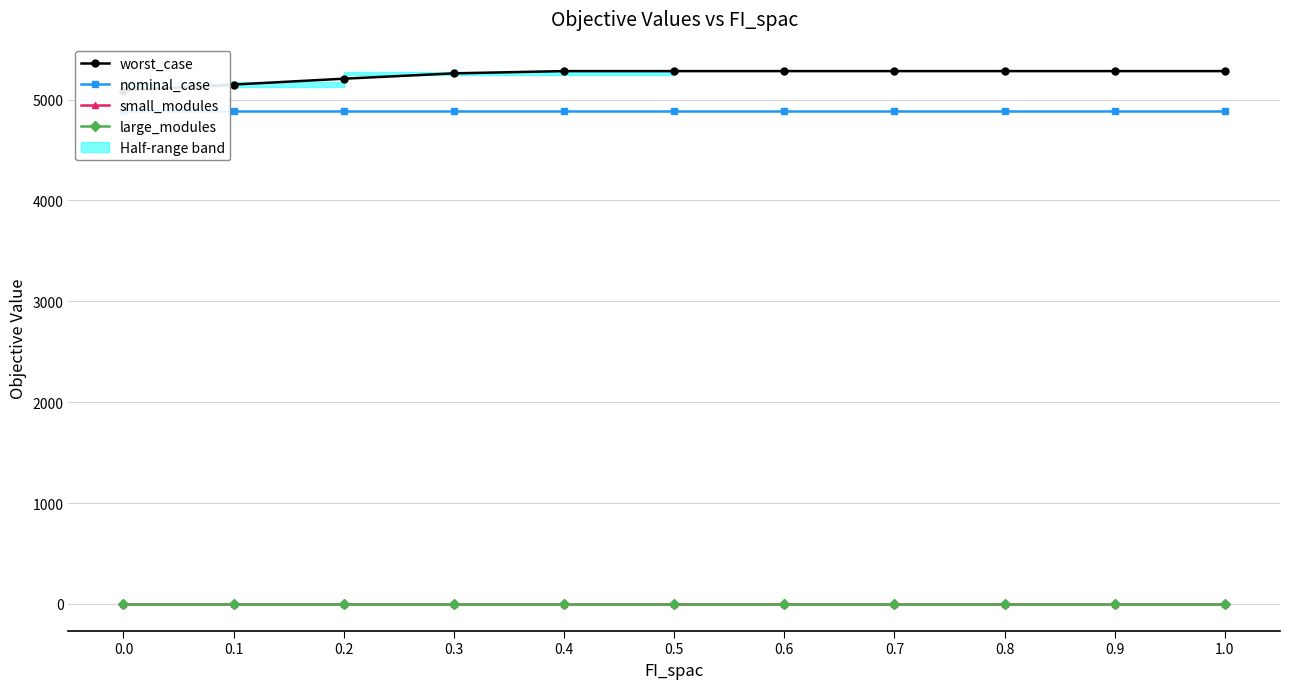

List the series in order of their peak value, lowest first.

large_modules, small_modules, nominal_case, worst_case